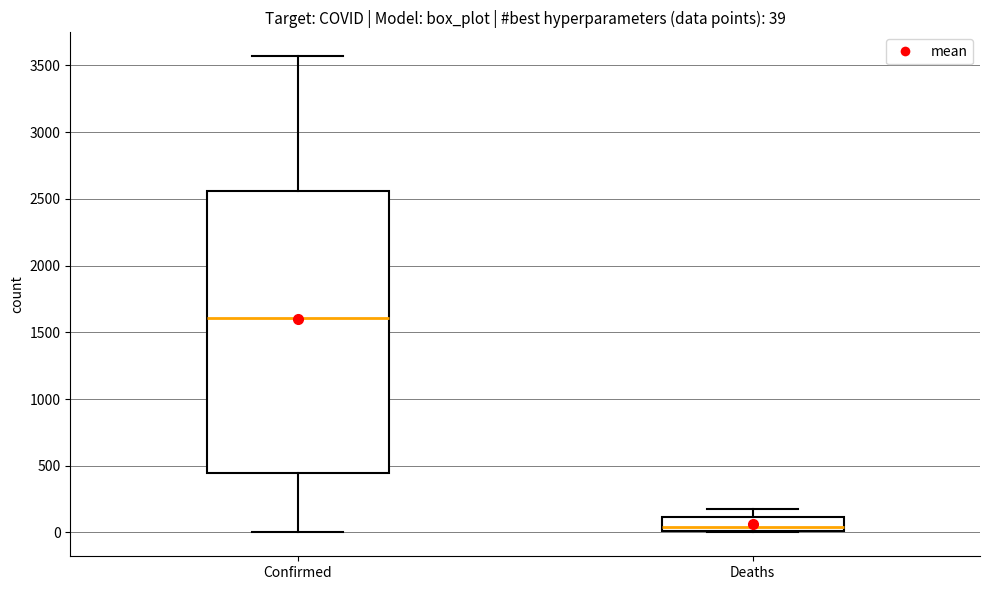

Comparing the boxes themselves (not the whiskers), which one is the tallest?

Confirmed